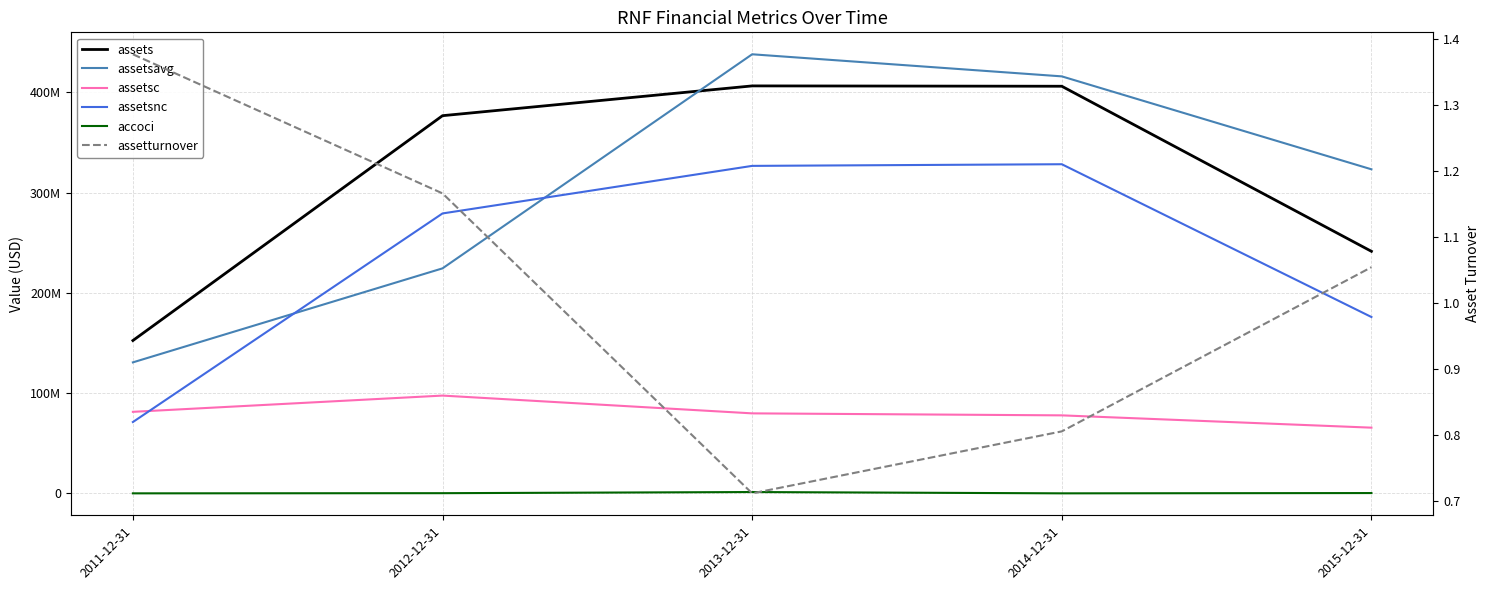

What is the difference between the second highest and minimum values in the assetturnover series?

0.5